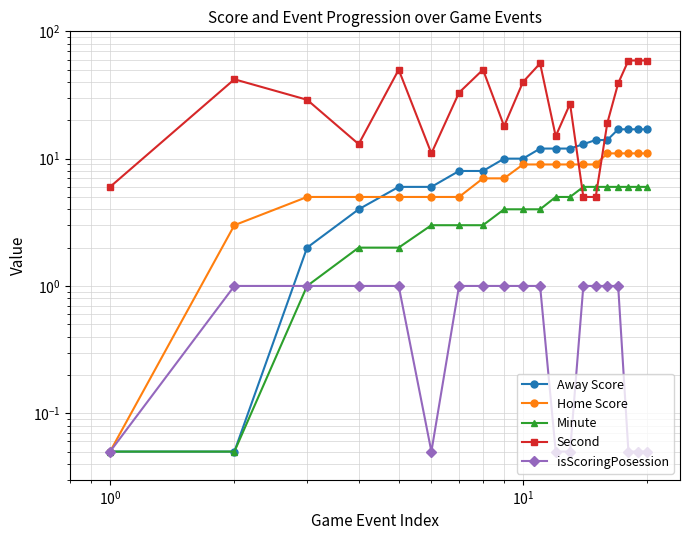

What are all the series names shown in the legend?

Away Score, Home Score, Minute, Second, isScoringPosession